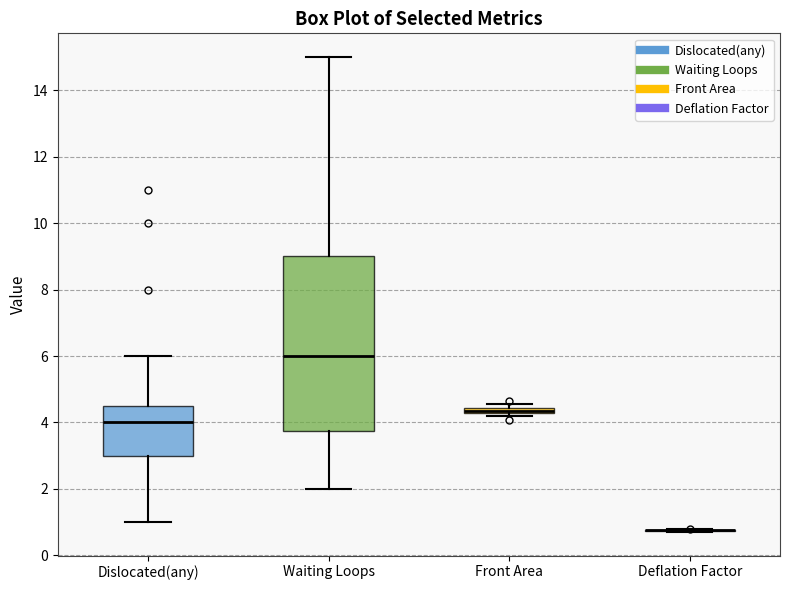

Where is the upper edge of the box for Front Area on the y-axis? The values are not printed on the chart, so give them approximately, as read against the axis.

4.4